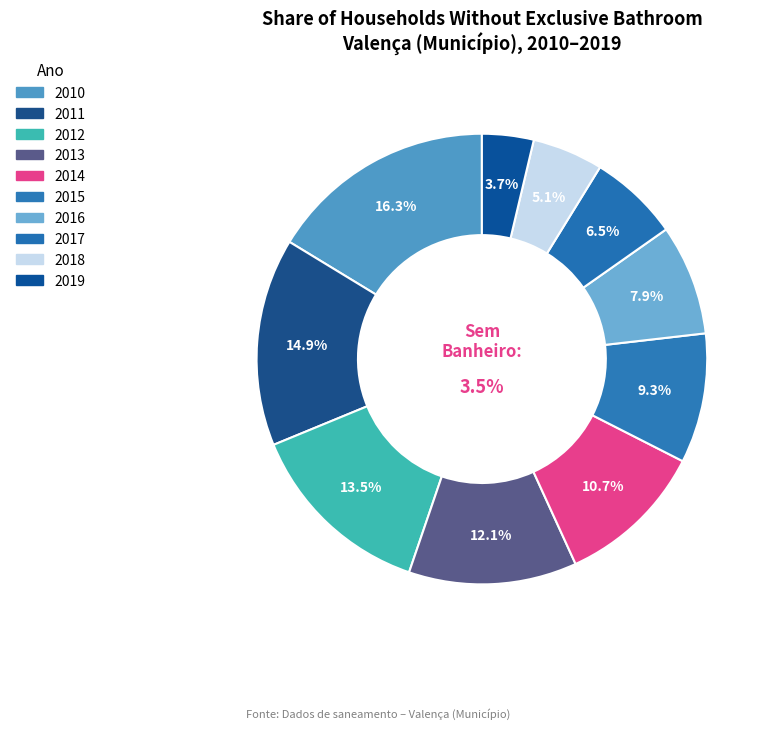

What percentage is the 2011 slice, to the nearest percent?

15%